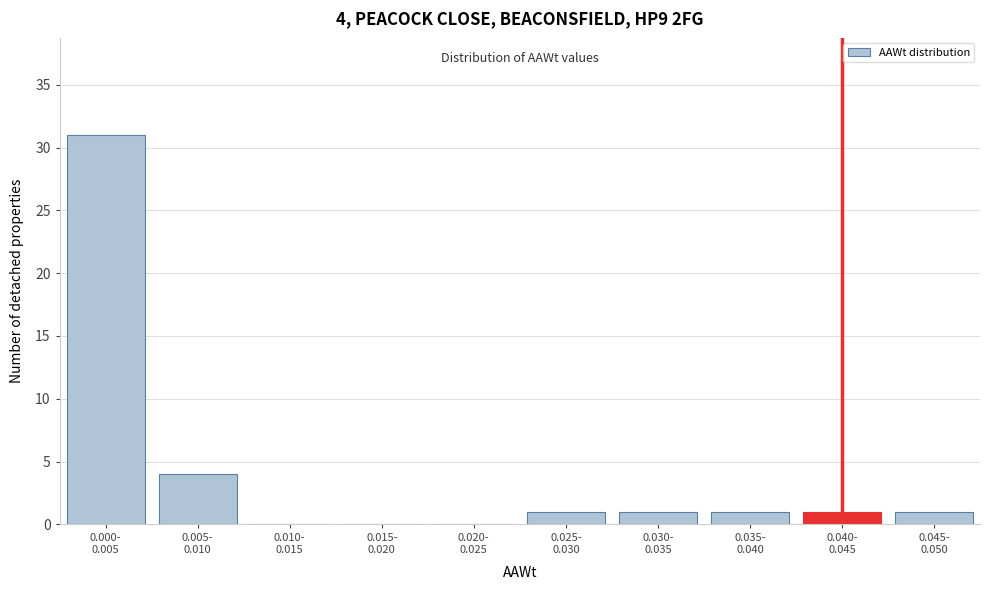

What is the greatest value displayed?

31